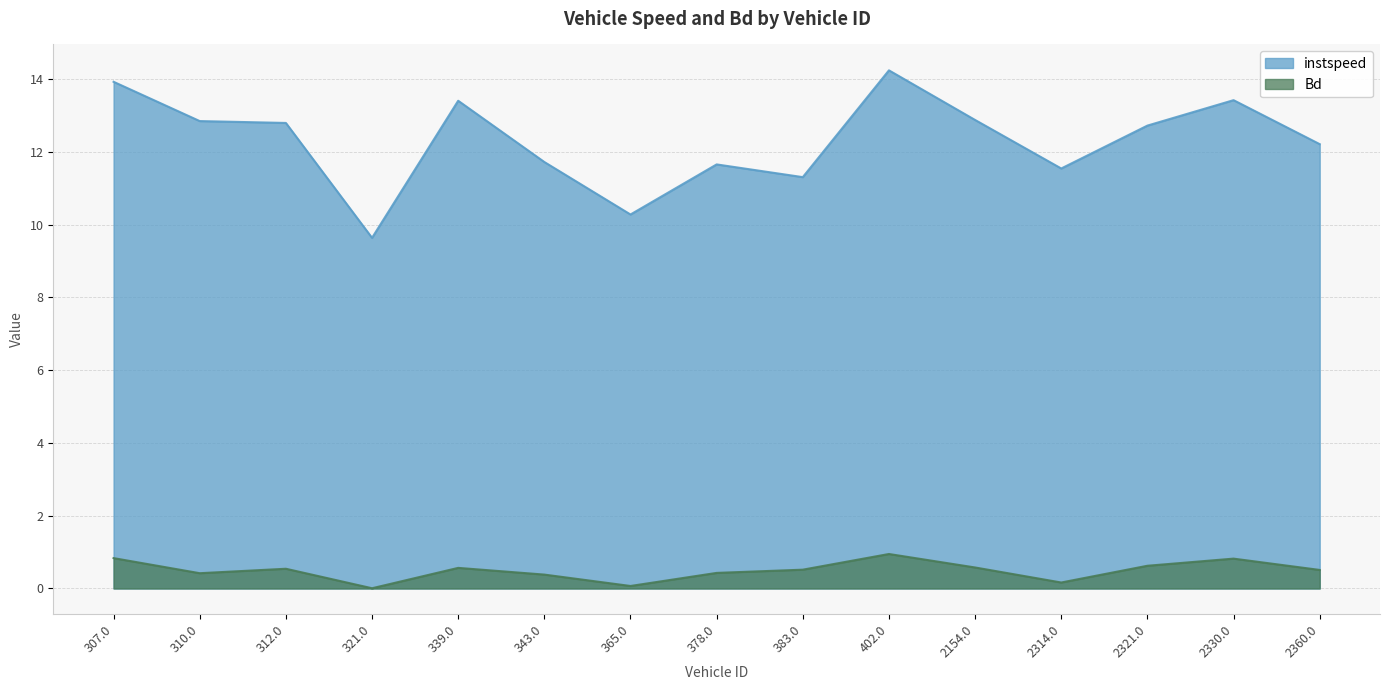

Rank the series by their maximum value, from lowest to highest.

Bd, instspeed